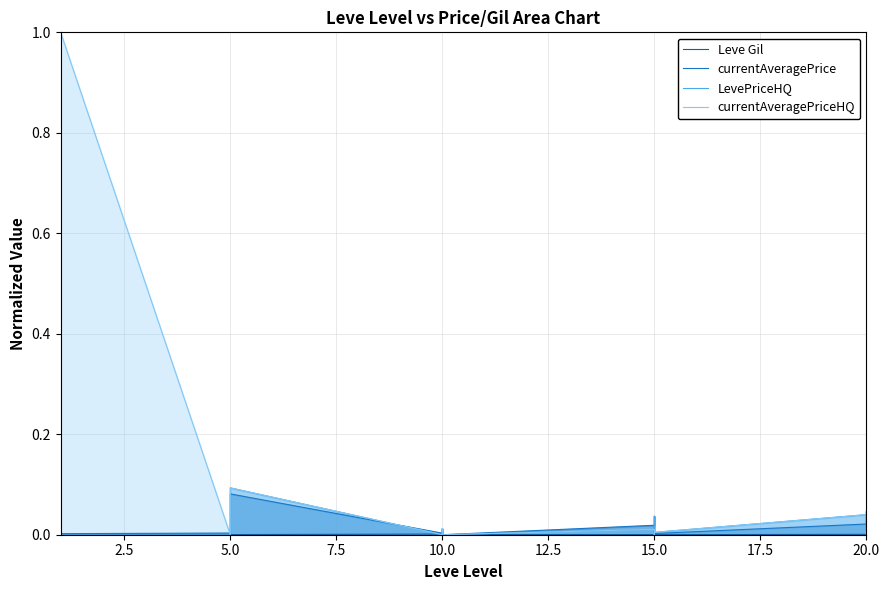

What are all the series names shown in the legend?

Leve Gil, currentAveragePrice, LevePriceHQ, currentAveragePriceHQ